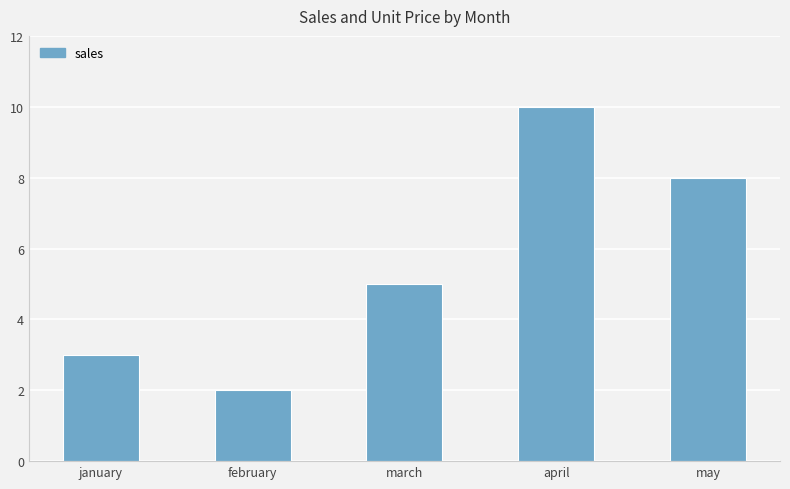

List the labels in order of value, largest first.

april, may, march, january, february